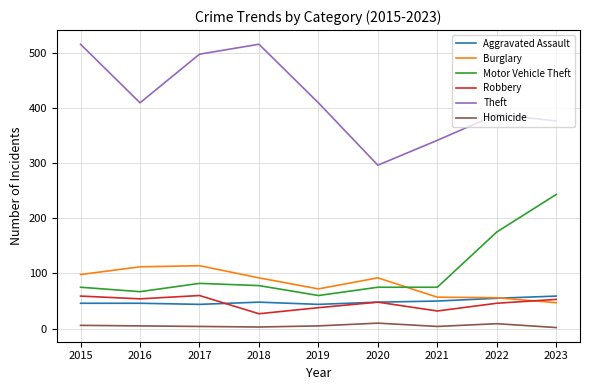

Which series changed the most between 2015 and 2020?

Theft